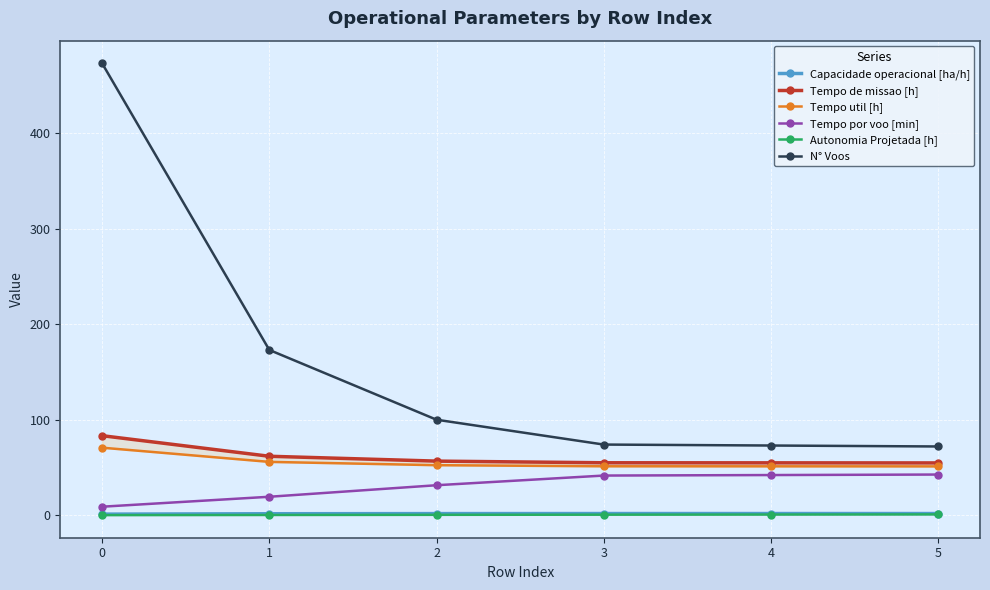

True or false: Tempo por voo [min] and Capacidade operacional [ha/h] intersect in this chart.

False